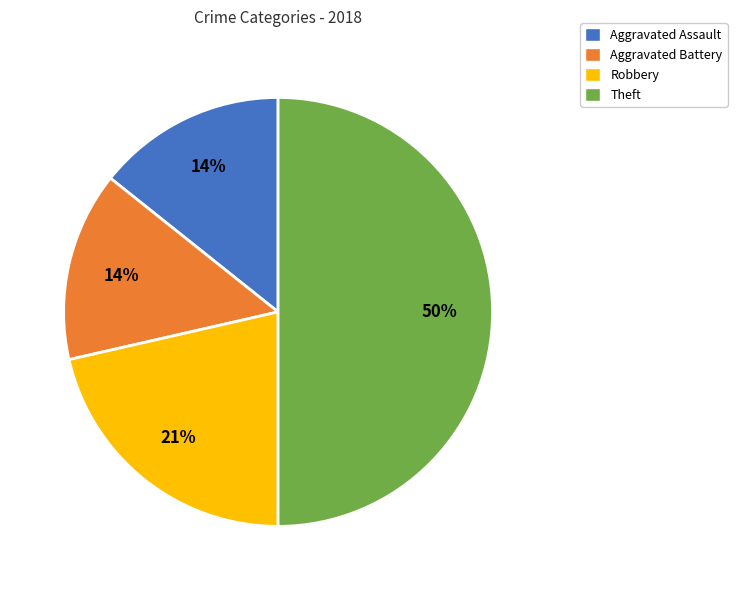

To the nearest percent, what portion does Aggravated Battery represent?

14%